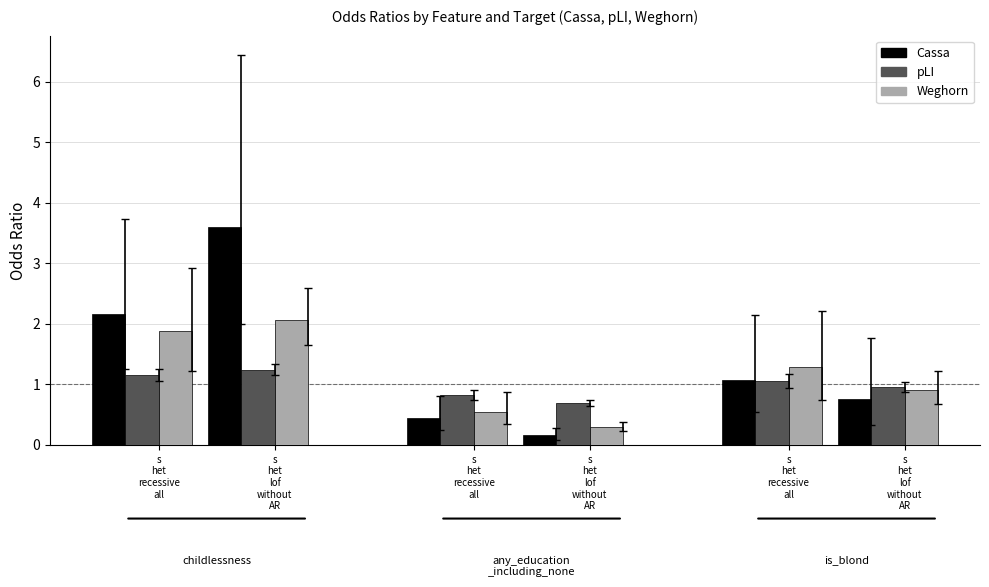

Which series has the largest total across all categories?

Cassa